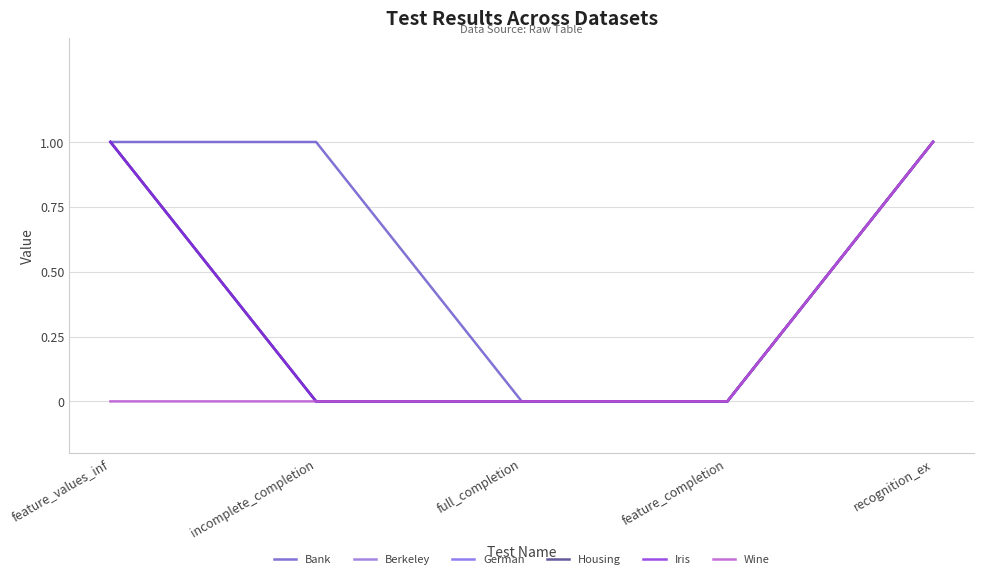

What is the maximum value shown in the chart?

1